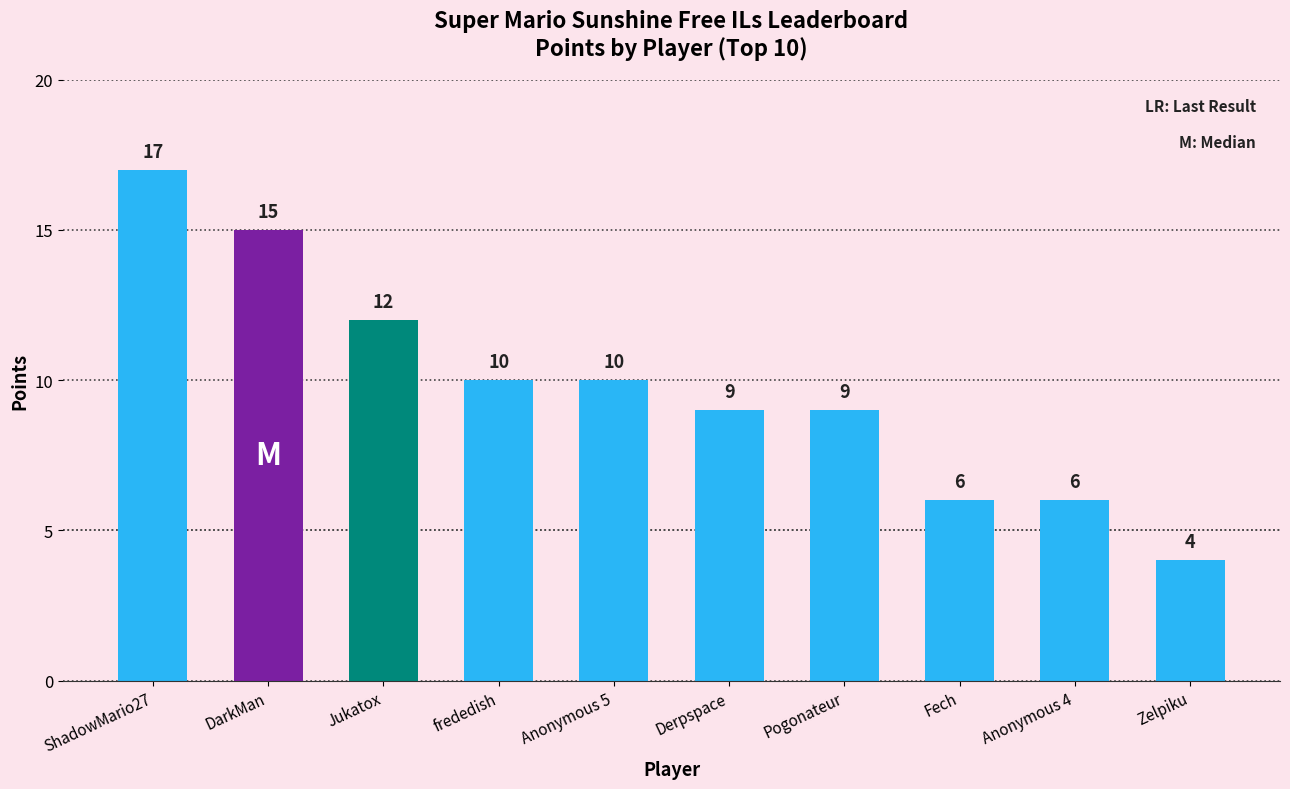

What is the greatest value displayed?

17